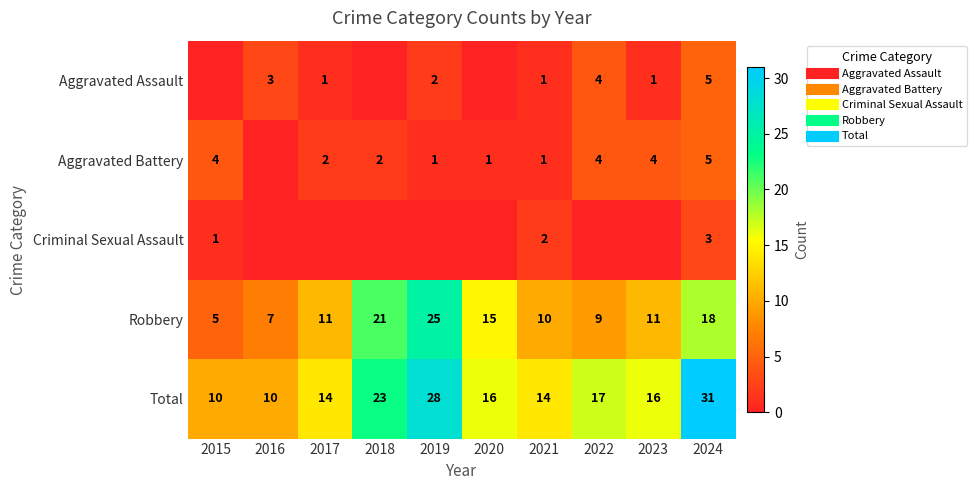

Which series has the largest range (max minus min)?

Total